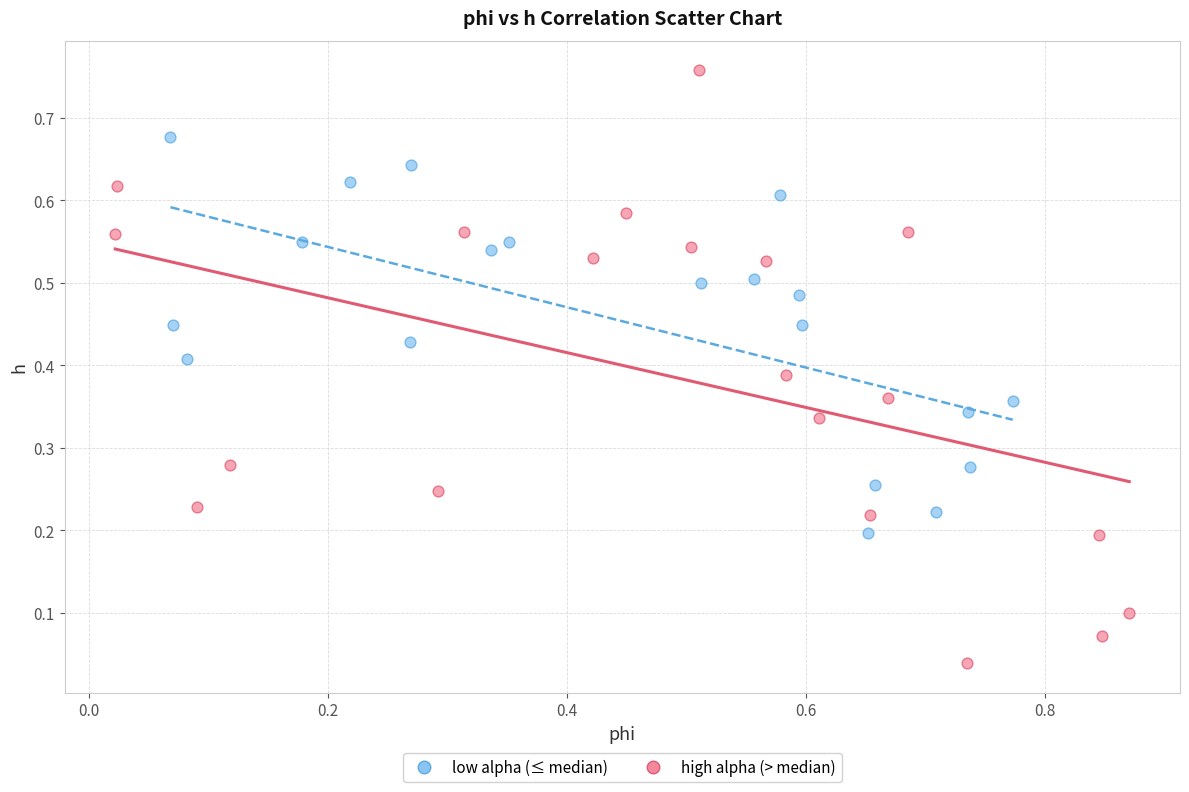

Which series reaches the maximum Y coordinate?

high alpha (> median)